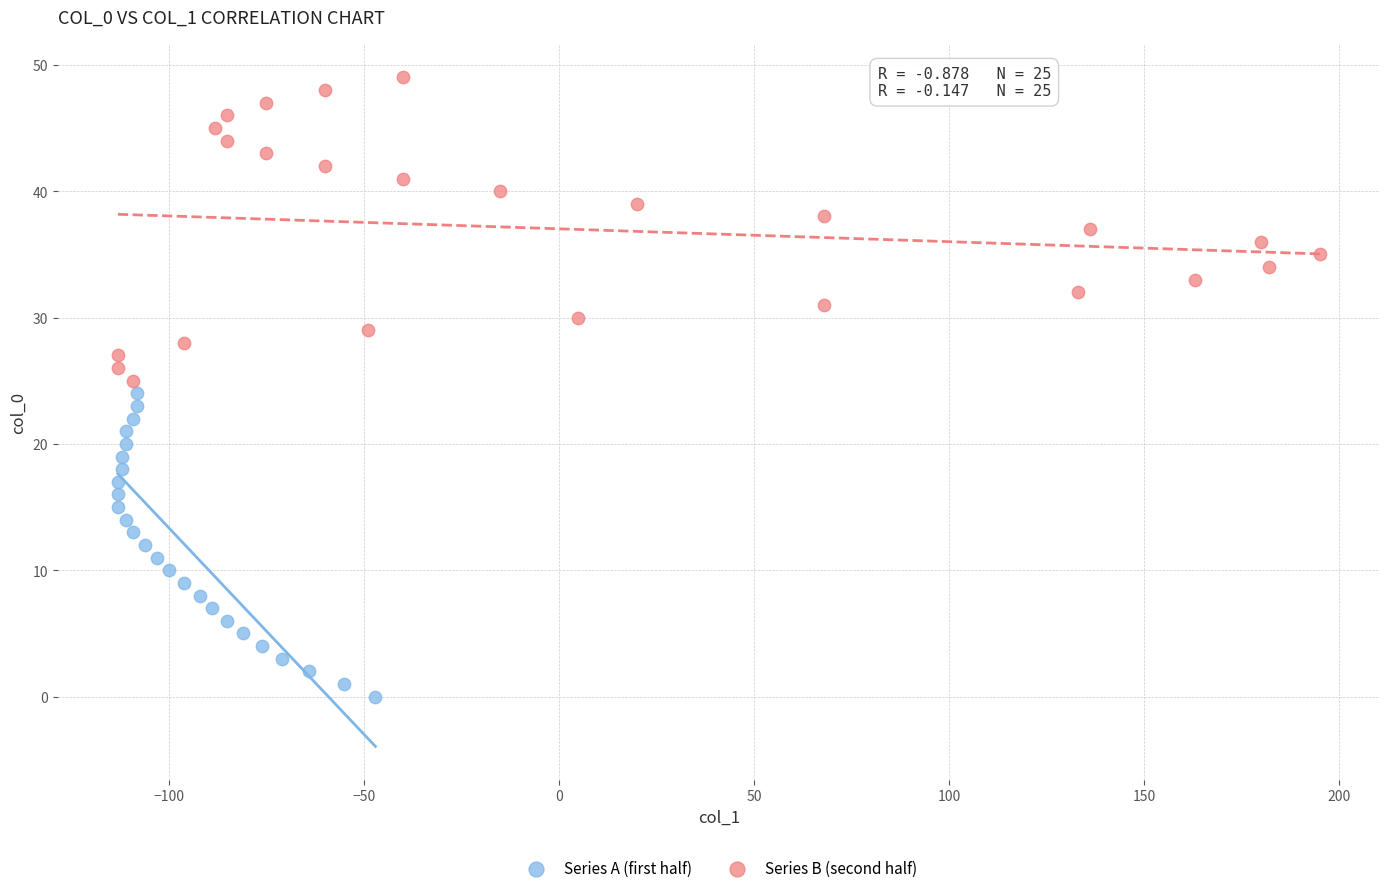

What are all the series names shown in the legend?

Series A (first half), Series B (second half)